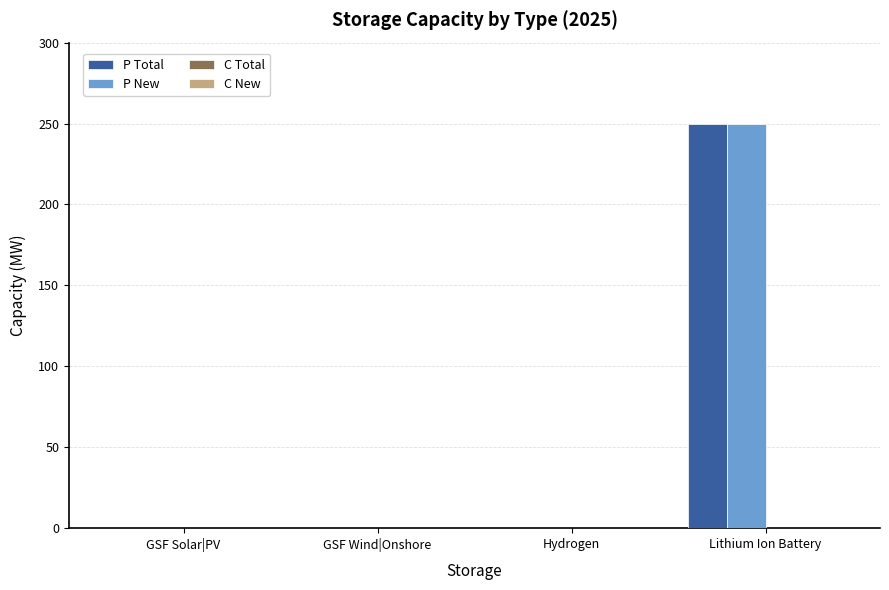

At which category is the sum across all series the highest?

Lithium Ion Battery